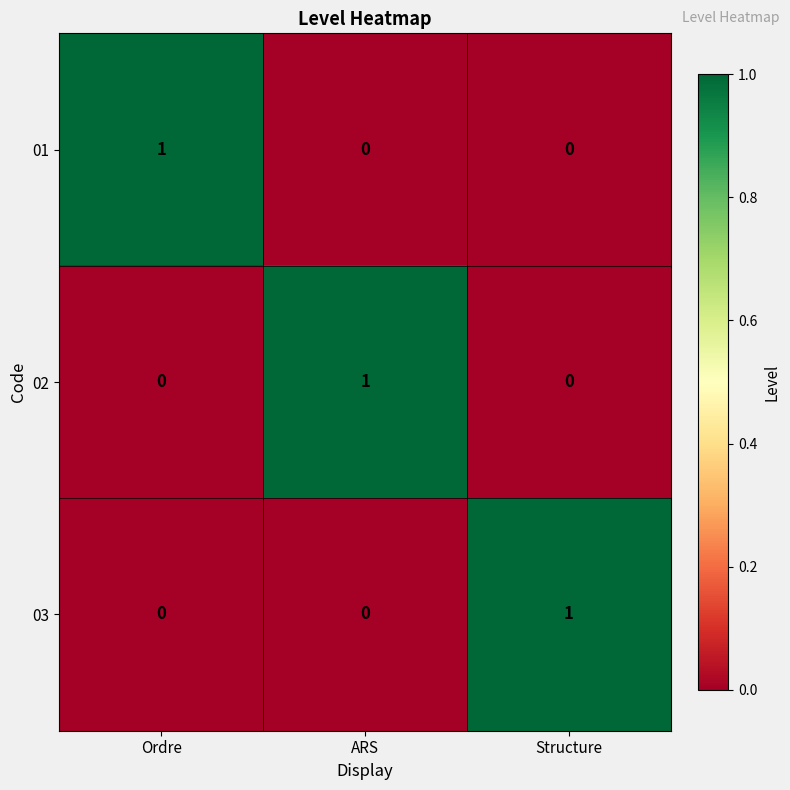

What is the greatest value displayed?

1